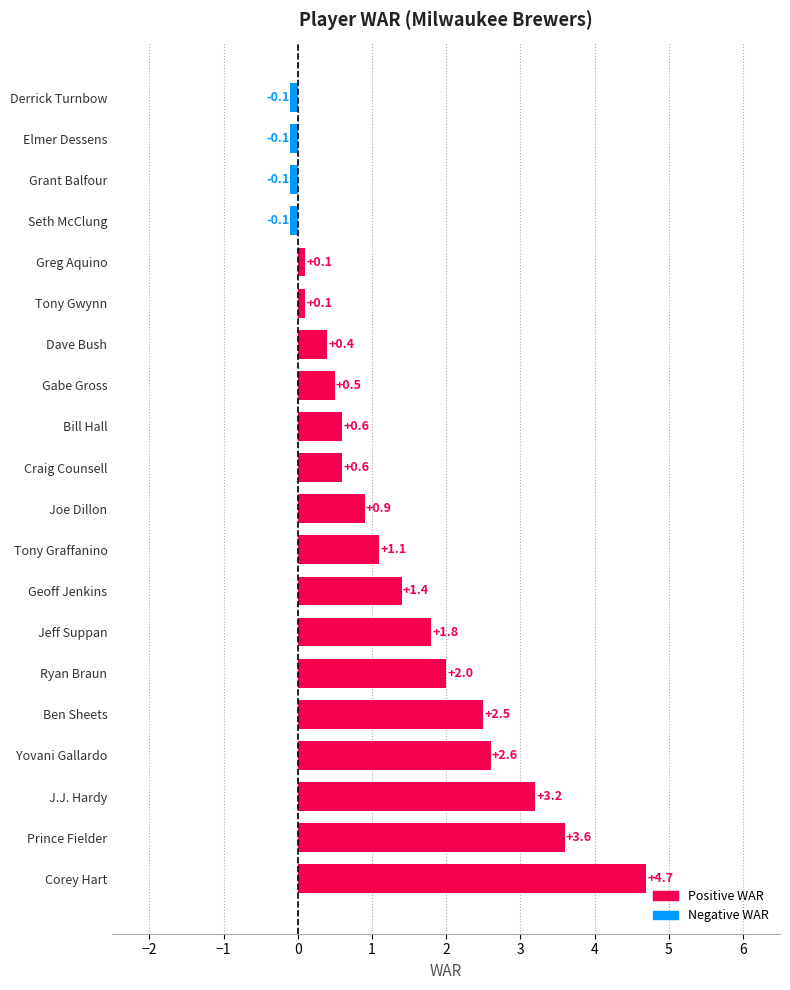

Which has a higher value, Tony Graffanino or Elmer Dessens?

Tony Graffanino